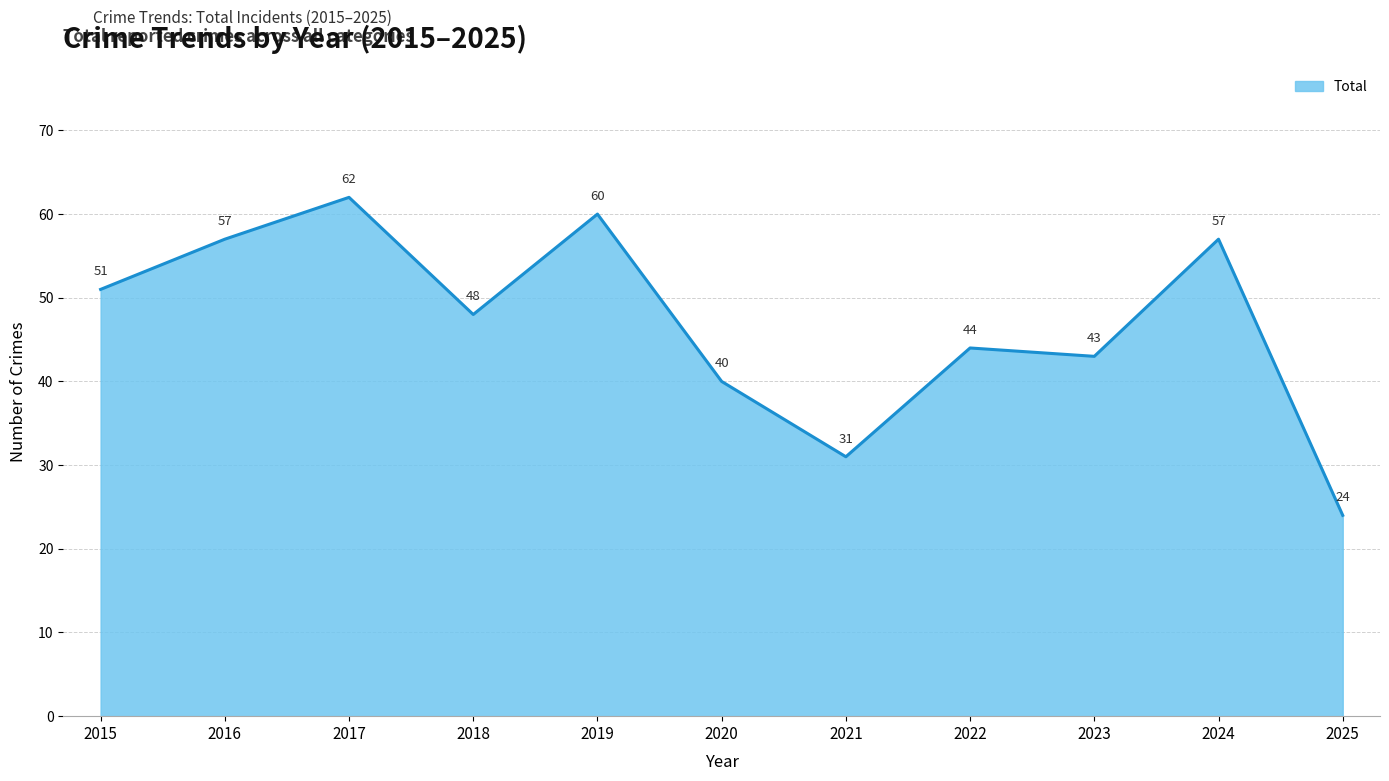

Read the value at 2020.

40